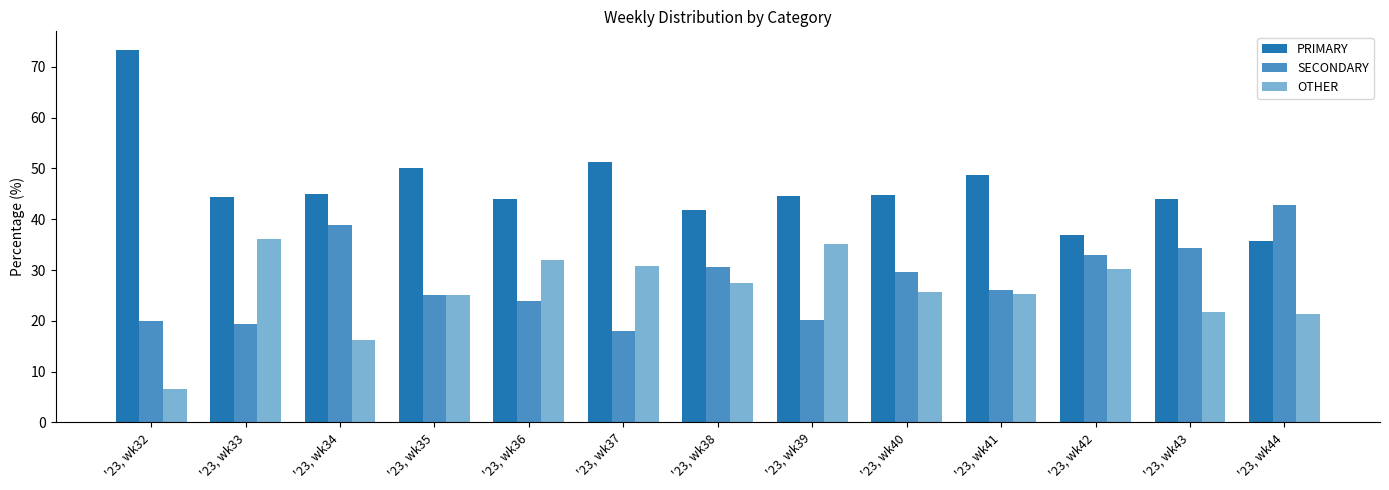

What is the difference between the highest and lowest values at '23, wk42?

6.7